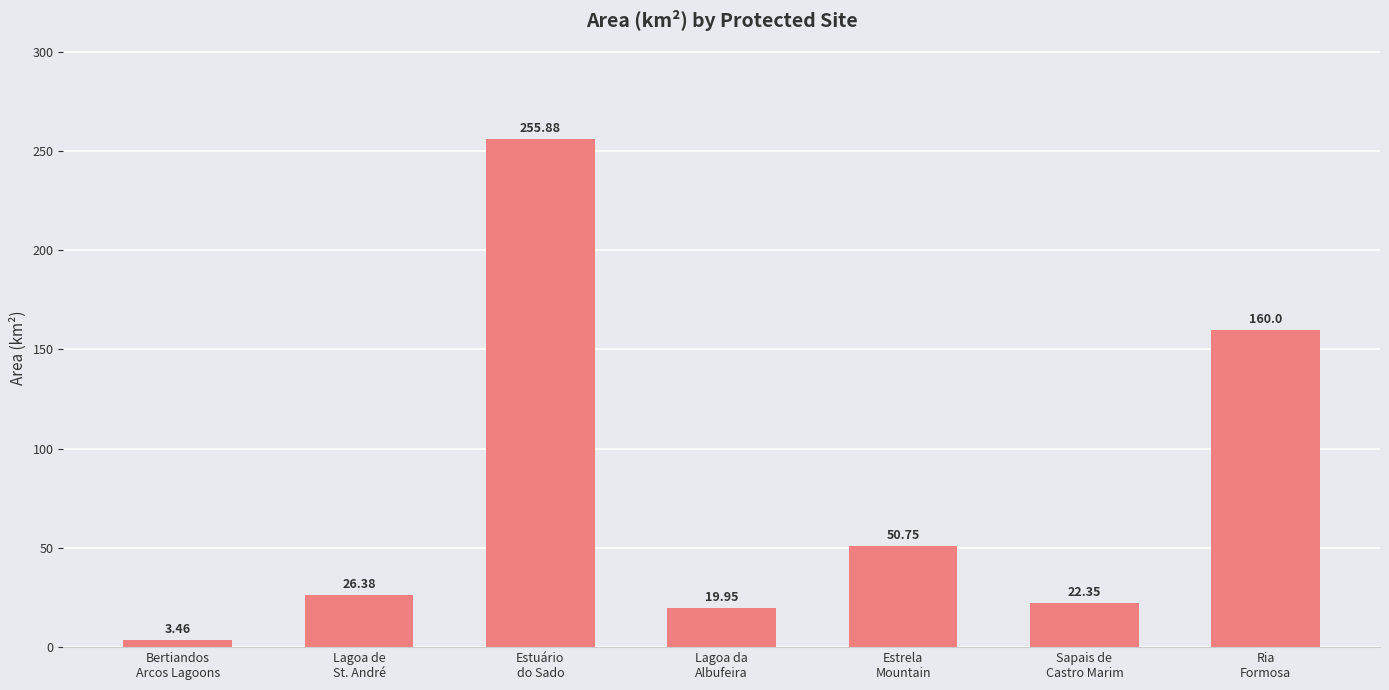

What is the ratio of the value at Sapais de
Castro Marim to the value at Lagoa de
St. André?

0.8